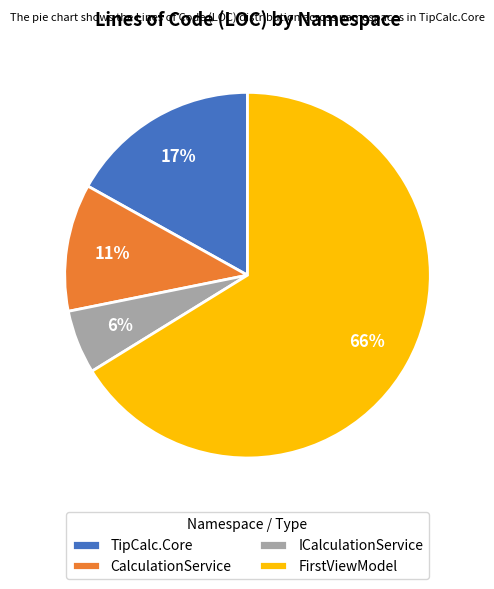

To the nearest percent, what percentage of the pie is TipCalc.Core?

17%